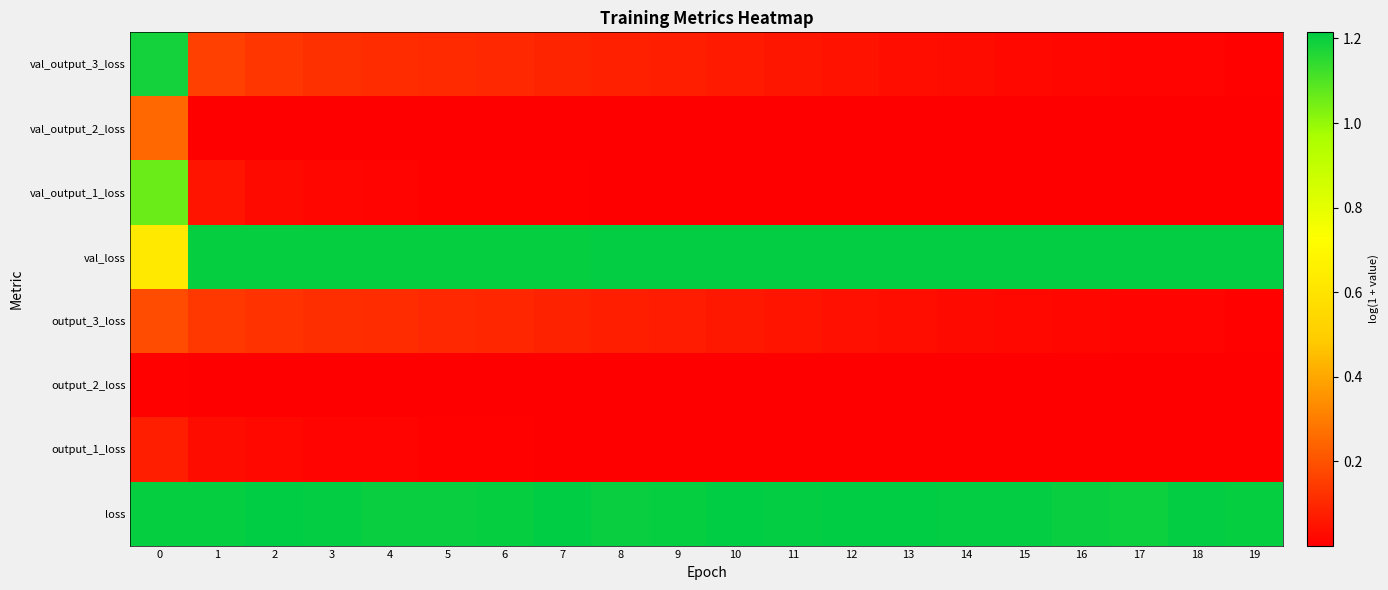

At which category does the chart reach its minimum across all series?

11